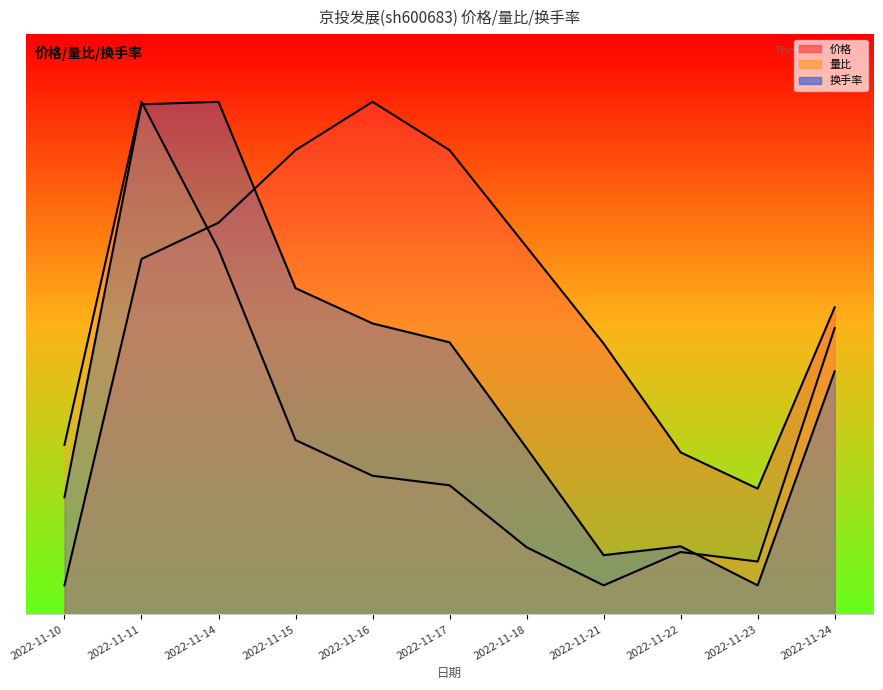

Is it true that 价格 equals 4.9 at 2022-11-24?

False